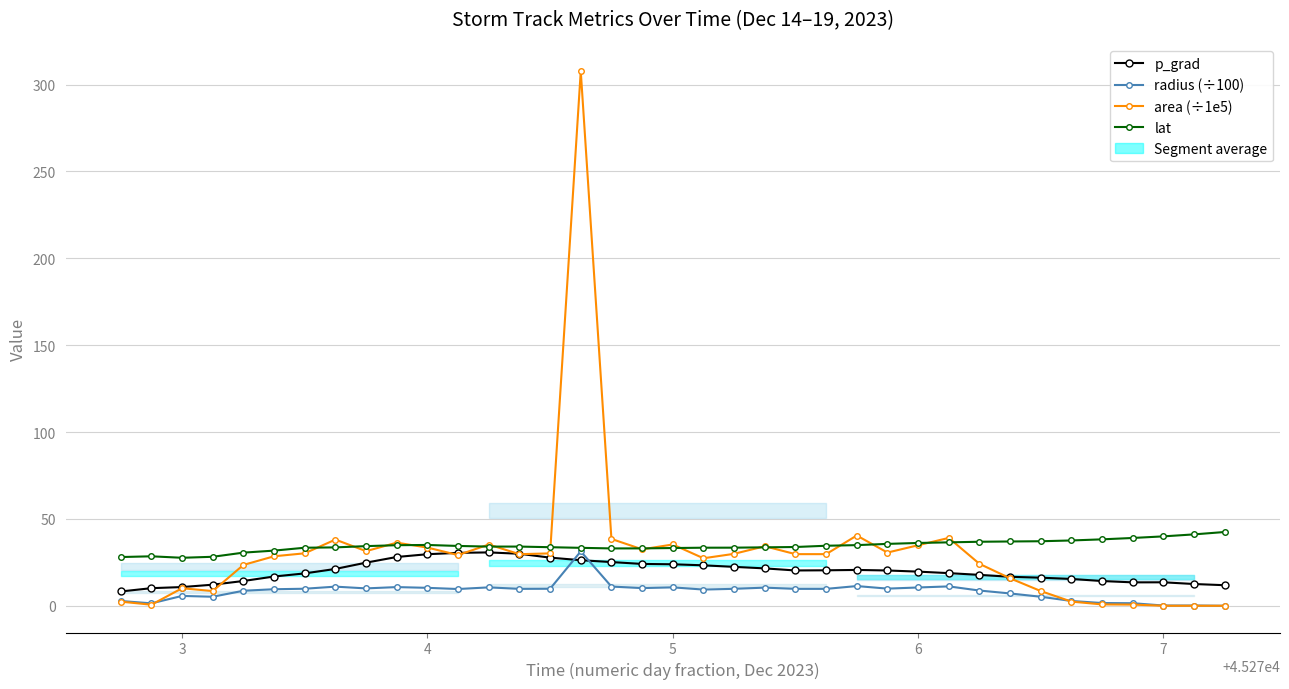

Reading left to right, extract all data points from this chart.

p_grad: 8.2	10.1	10.8	12.1	14.3	16.8	18.6	21.2	24.8	28.1	29.7	30.5	30.7	29.9	27.7	26.2	25.2	24.1	23.9	23.3	22.4	21.5	20.3	20.4	20.6	20.3	19.7	18.8	17.8	16.7	16.2	15.4	14.2	13.5	13.5	12.5	11.8
radius (÷100): 2.7	1.4	5.7	5.2	8.7	9.5	9.8	11.0	10.0	10.8	10.3	9.6	10.6	9.7	9.8	31.3	11.1	10.2	10.6	9.3	9.8	10.4	9.7	9.7	11.3	9.9	10.5	11.2	8.8	7.1	5.2	2.8	1.6	1.5	0.1	0.1	0.0
area (÷1e5): 2.4	0.6	10.1	8.5	23.5	28.5	30.2	38.1	31.4	36.3	33.5	29.2	35.2	29.7	30.1	307.7	38.5	32.5	35.3	27.3	29.9	34.3	29.7	29.7	40.4	30.6	34.8	39.1	24.1	15.8	8.5	2.4	0.8	0.7	0.0	0.0	0.0
lat: 28.0	28.5	27.6	28.2	30.6	31.7	33.4	33.6	34.3	34.9	35.0	34.4	34.1	34.1	33.7	33.4	33.0	33.0	33.2	33.4	33.4	33.6	33.8	34.6	34.9	35.6	36.2	36.5	36.8	37.0	37.1	37.6	38.2	39.0	39.9	41.1	42.5